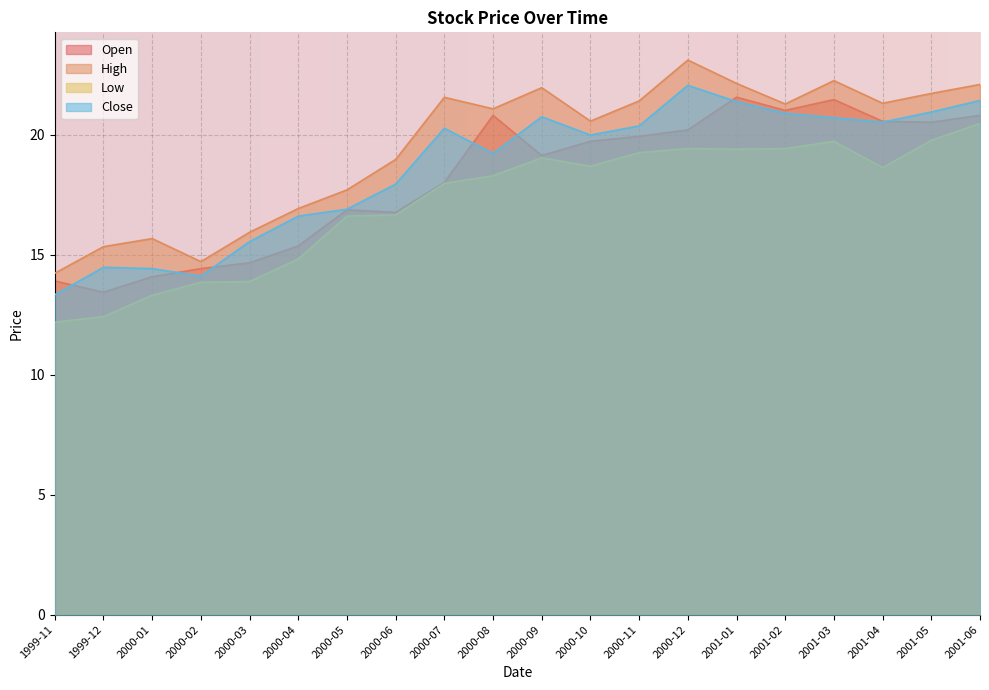

At which category does Close reach its first local valley?

2000-02